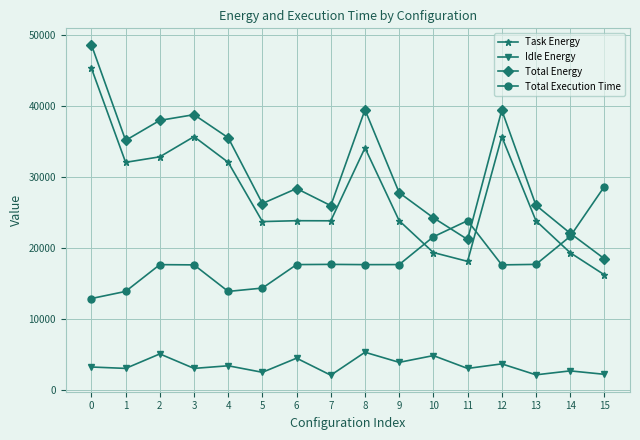

What is the sum of all Total Execution Time values?

292915.0